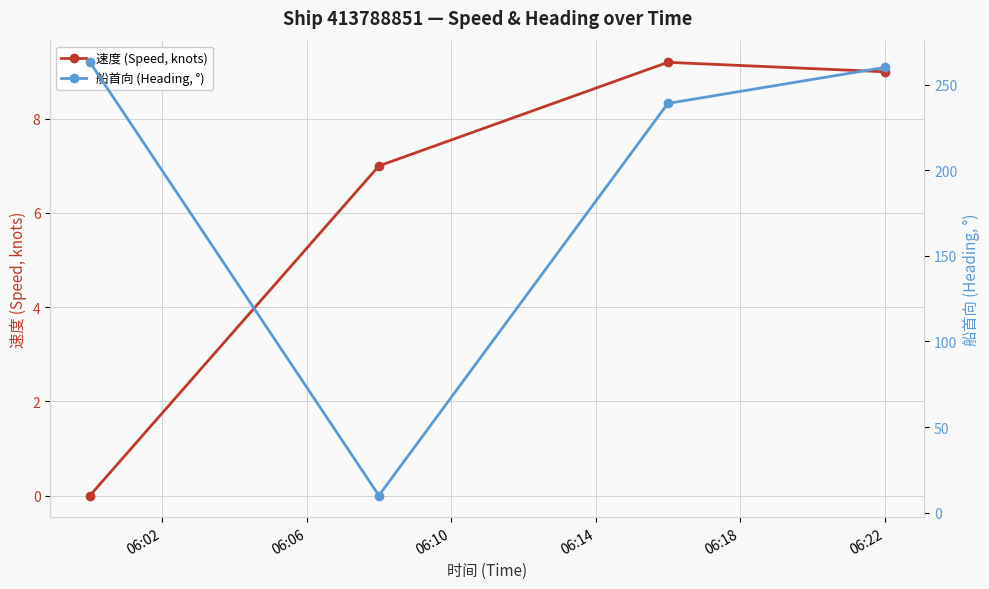

What is the value of the 速度 (Speed, knots) point at the 2nd from the left?

7.0